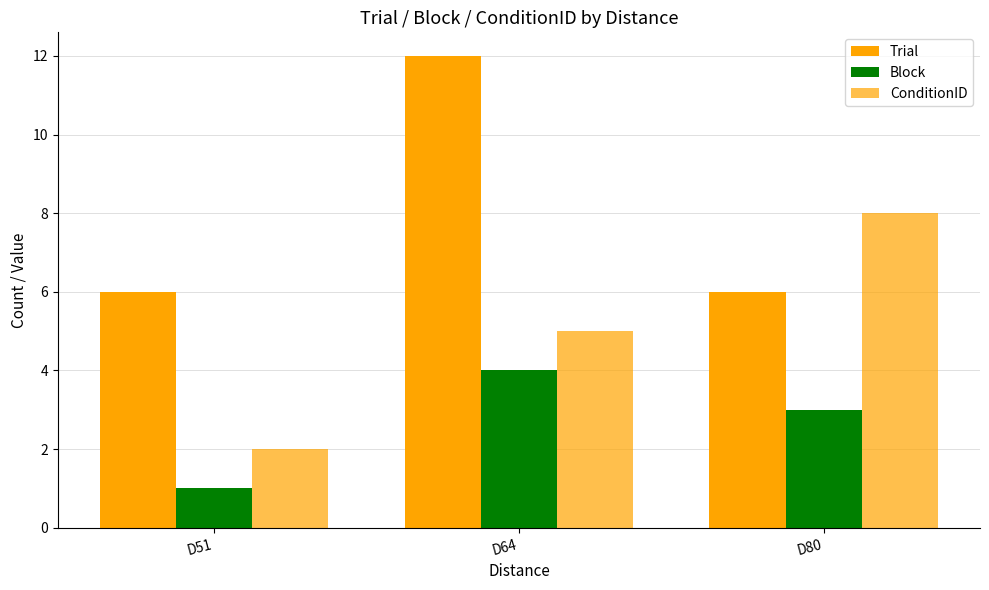

At which category does the chart reach its peak across all series?

D64